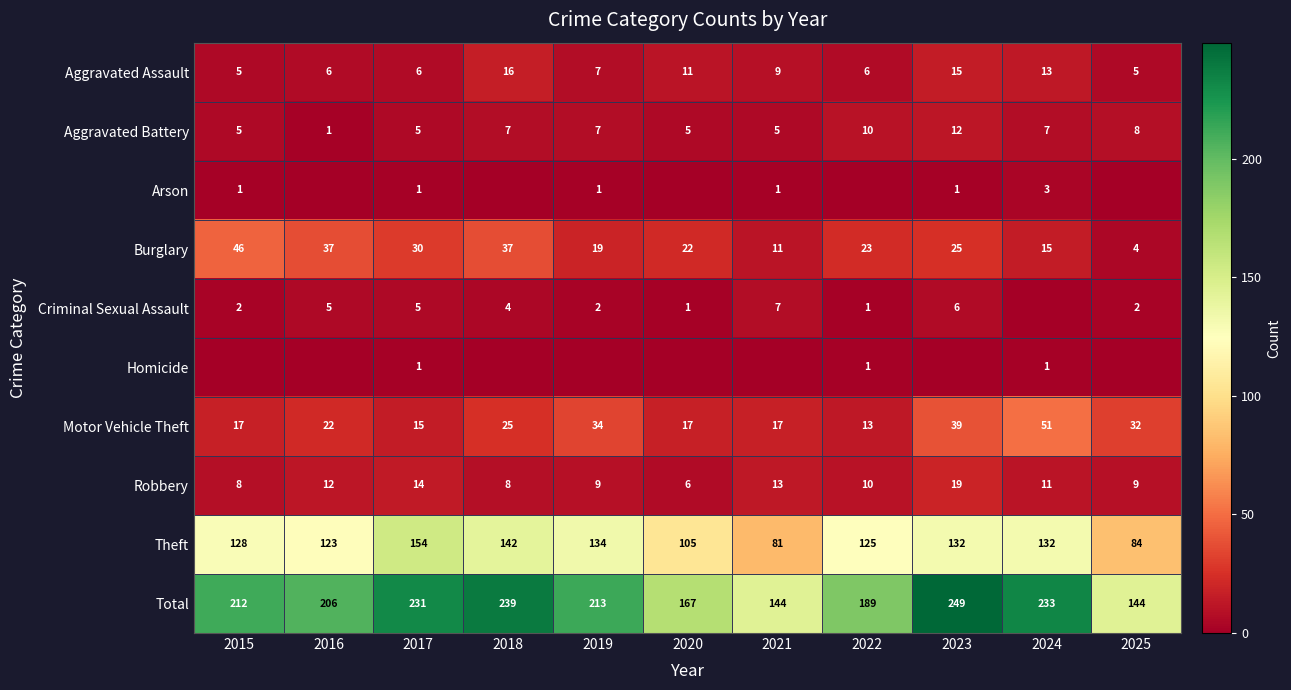

At which label does Motor Vehicle Theft reach its peak?

2024